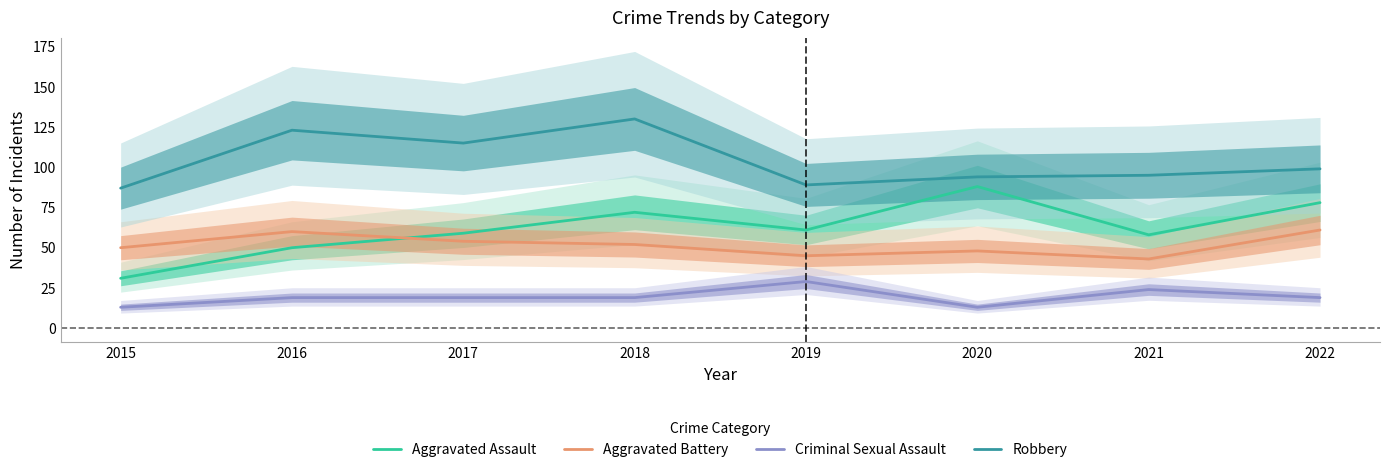

What is the value of the Aggravated Battery point at the 2nd from the left?

60